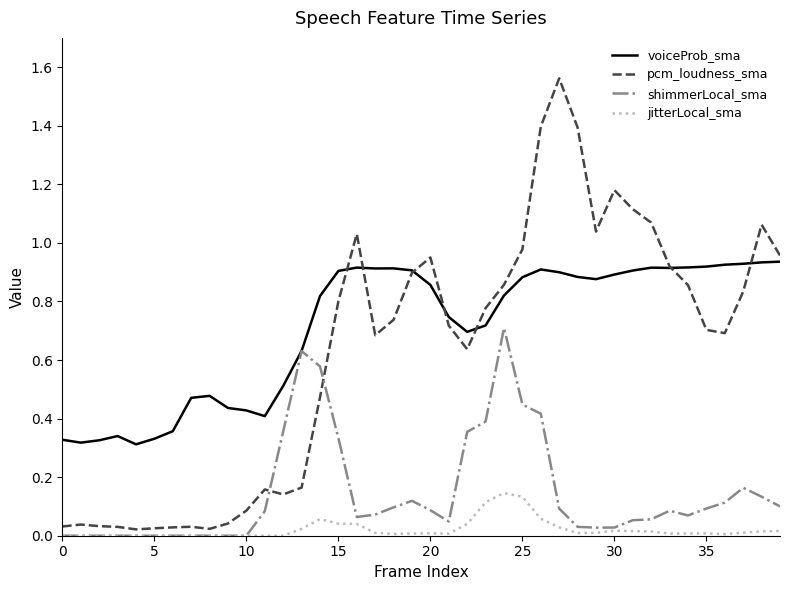

Which series has the widest spread of values?

pcm_loudness_sma